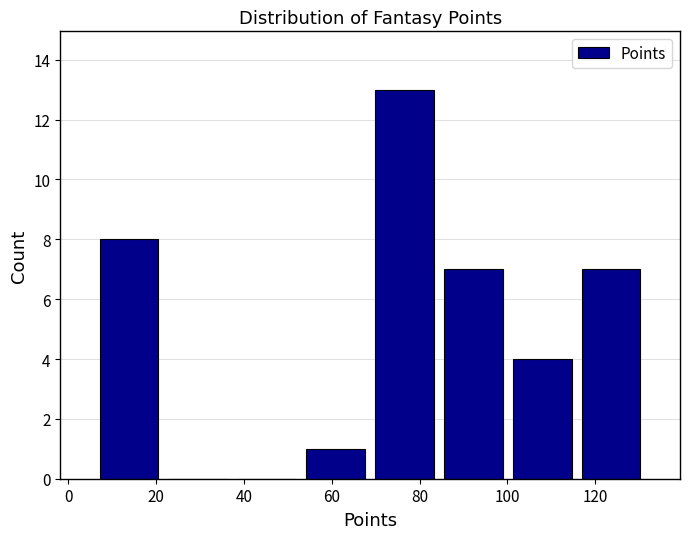

Reading left to right, transcribe this chart: for each bar, give the range it covers on the x-axis and its height. Neither the bar edges nor the heights are printed on the chart, so give them approximately, as read against the axes.

6 to 22: 8
22 to 38: 0
38 to 54: 0
54 to 68: 1
68 to 84: 13
84 to 100: 7
100 to 116: 4
116 to 132: 7